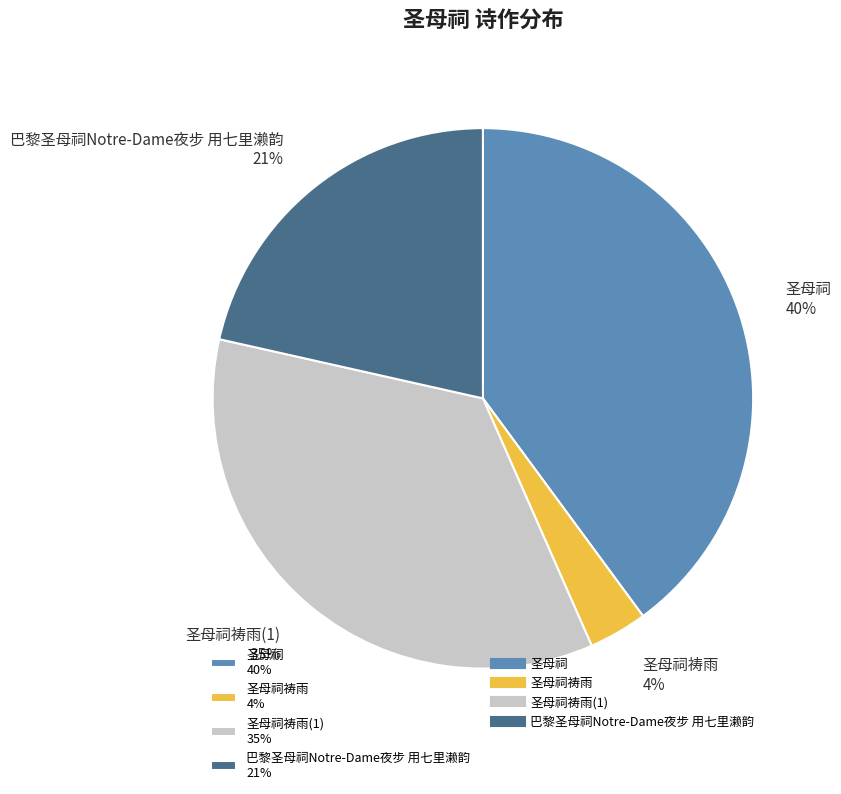

Rank the categories by value from highest to lowest.

圣母祠 40%, 圣母祠祷雨(1) 35%, 巴黎圣母祠Notre-Dame夜步 用七里濑韵 21%, 圣母祠祷雨 4%